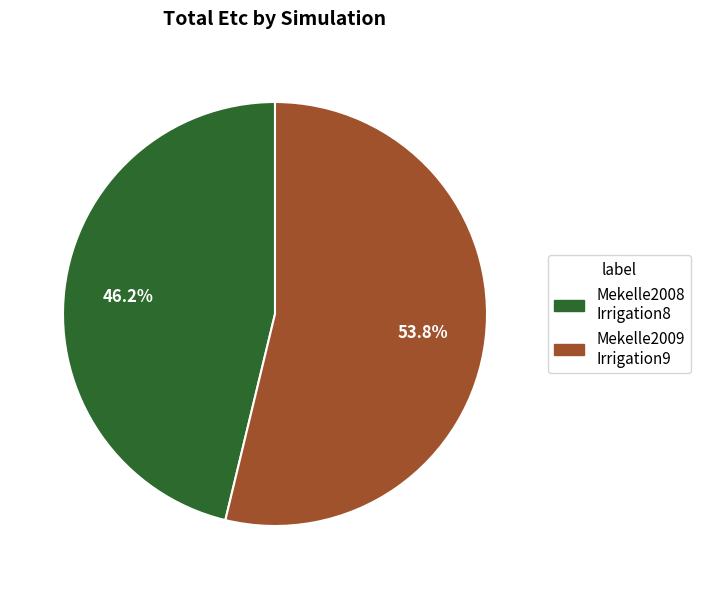

Is there a majority slice in this chart?

Yes